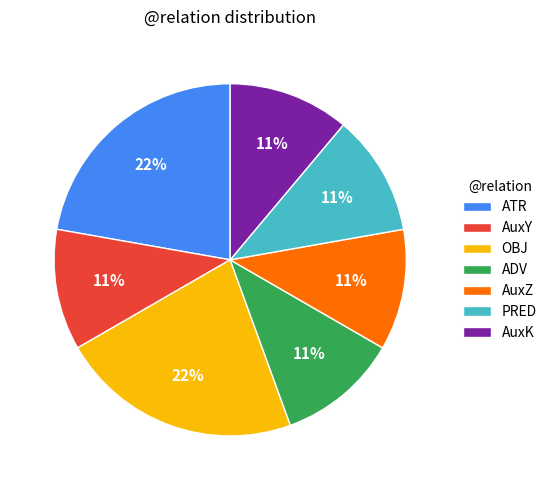

Count the number of slices in the pie.

7